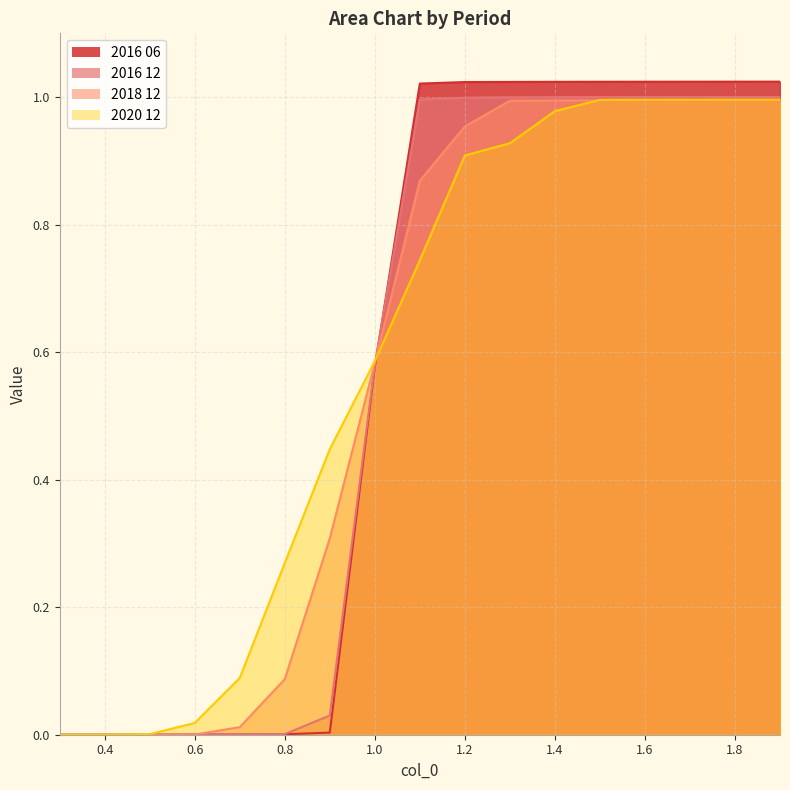

Rank the series at 0.9 from lowest to highest value.

2016 06, 2016 12, 2018 12, 2020 12